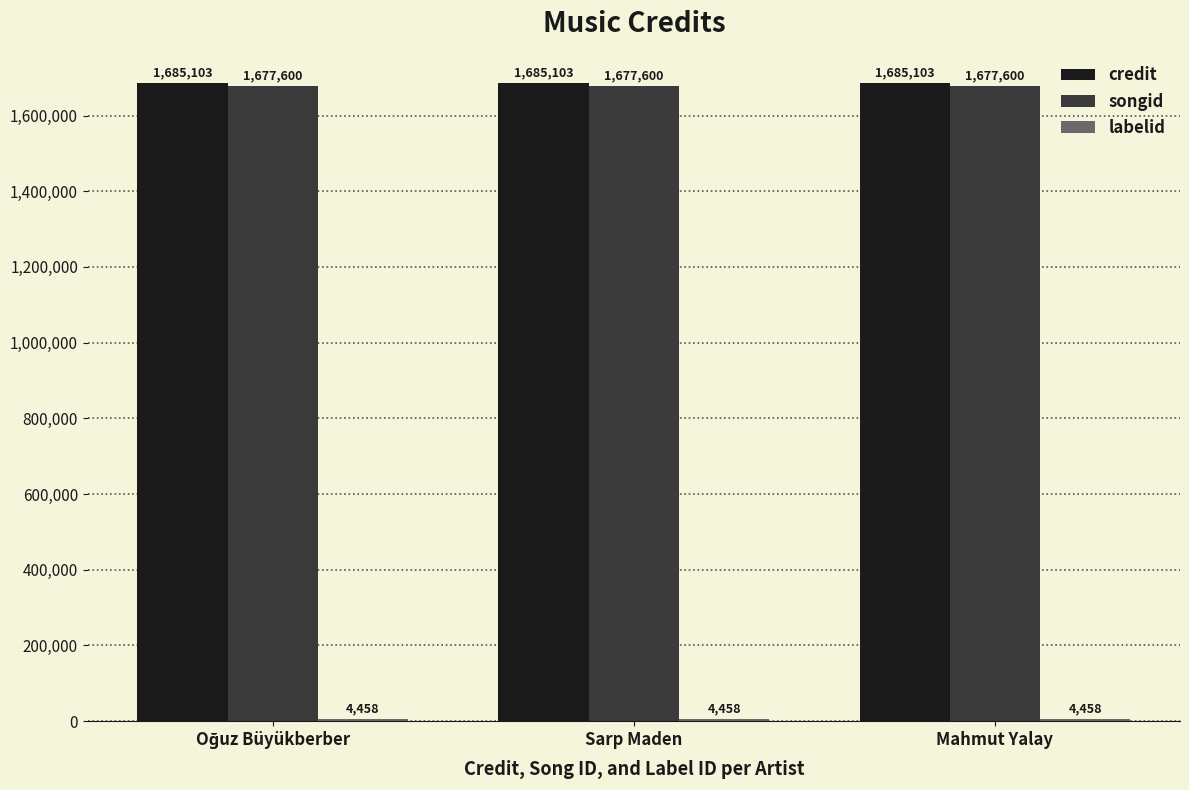

The songid series shows 2788993 at Sarp Maden. True or false?

False